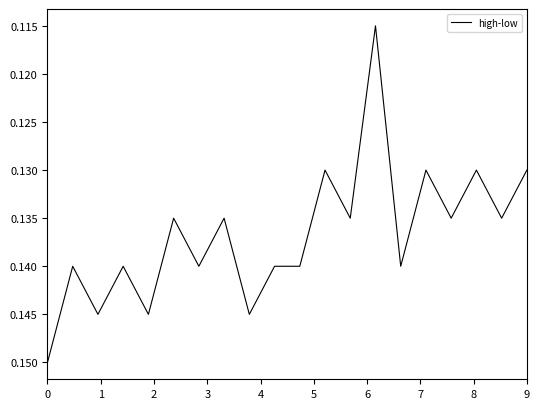

At which category does the data reach its first local valley?

1